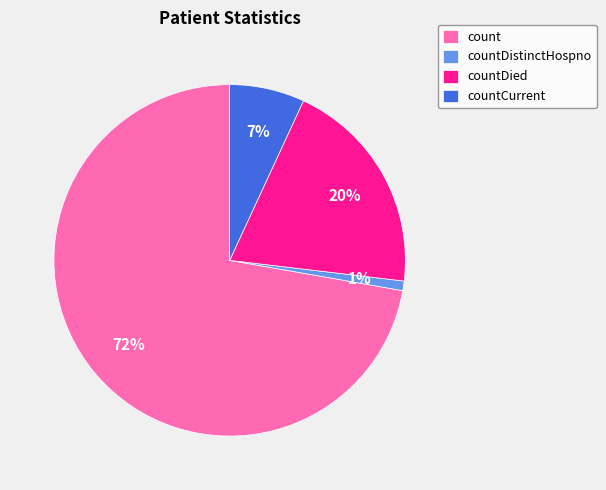

How many segments does this pie chart have?

4